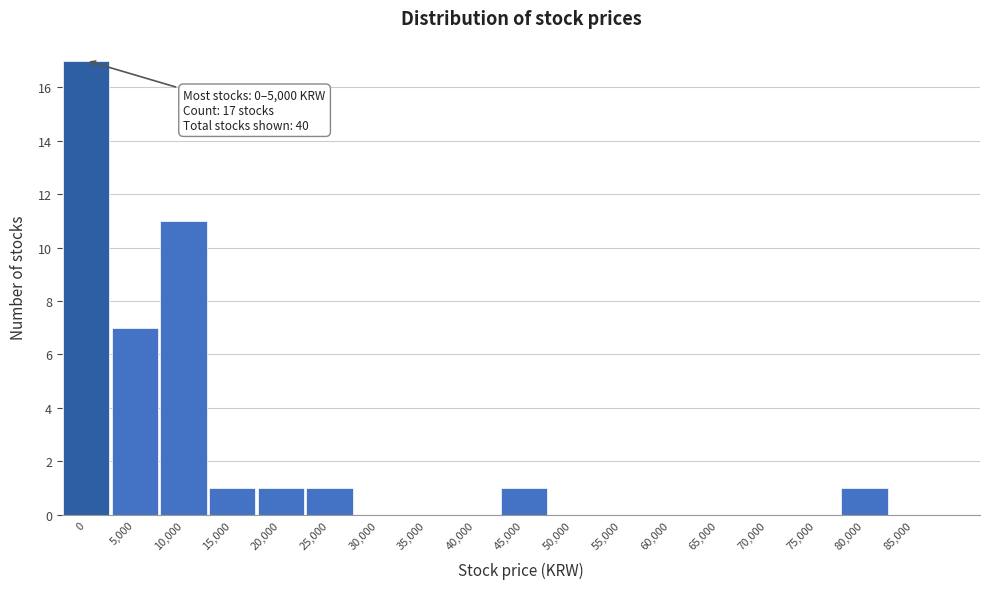

Reading right to left, extract all data points from this chart.

85,000=0	80,000=1	75,000=0	70,000=0	65,000=0	60,000=0	55,000=0	50,000=0	45,000=1	40,000=0	35,000=0	30,000=0	25,000=1	20,000=1	15,000=1	10,000=11	5,000=7	0=17